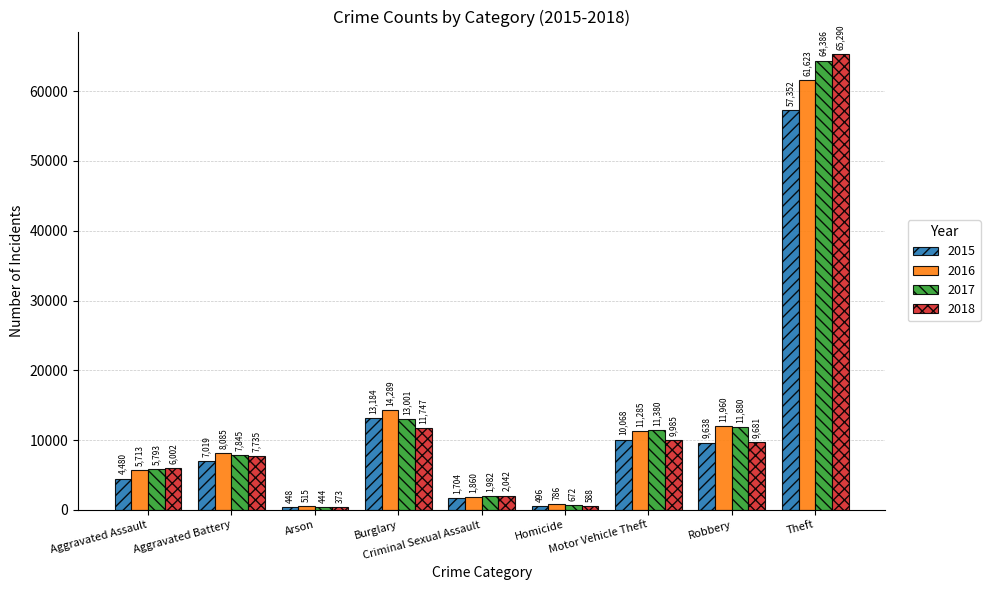

Is the value of 2016 at Burglary greater than the value of 2018 at Criminal Sexual Assault?

Yes